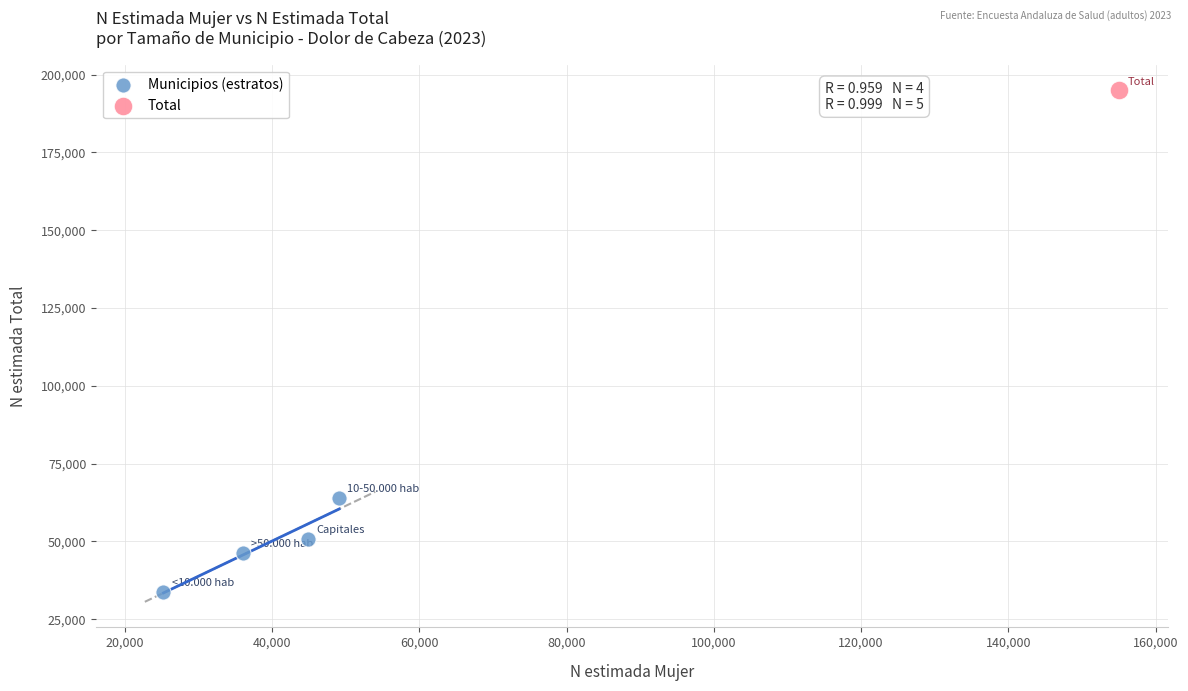

What are all the series names shown in the legend?

Municipios (estratos), Total